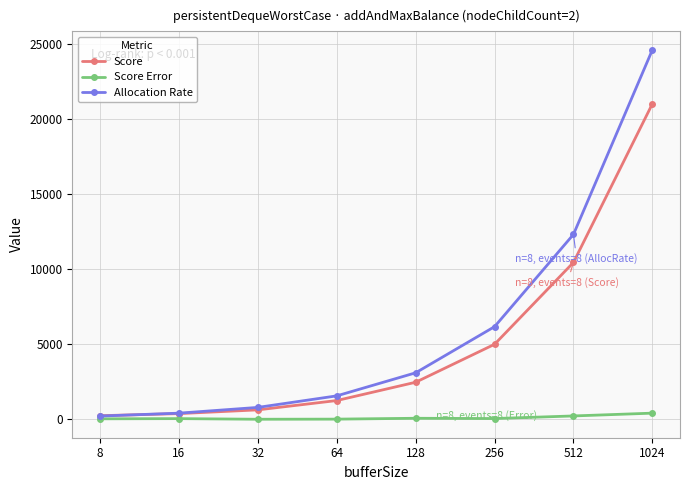

What is the greatest value displayed?

24600.1